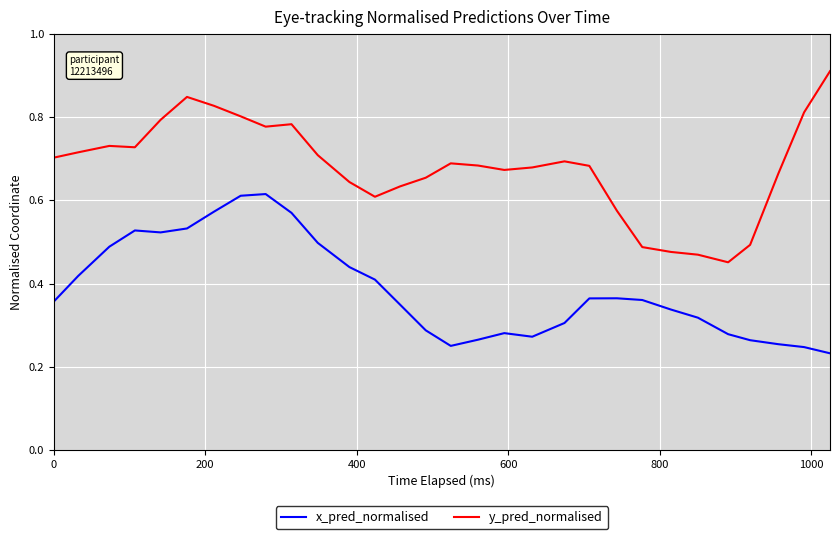

How many lines are shown in the chart?

2